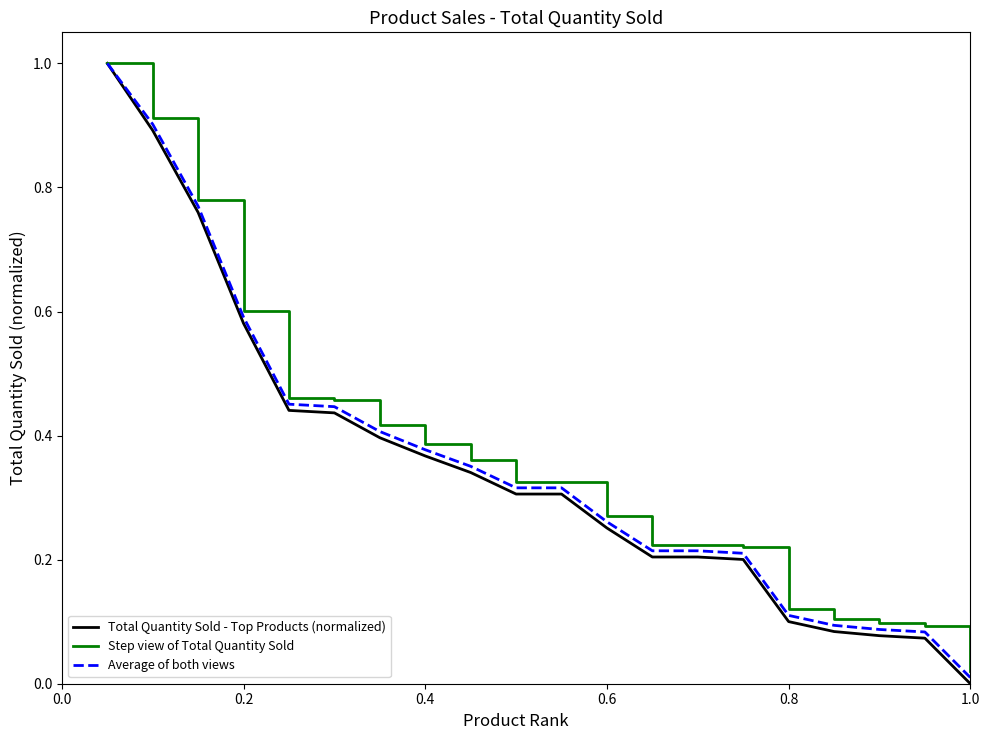

Does the chart display data point markers on the line(s)?

No